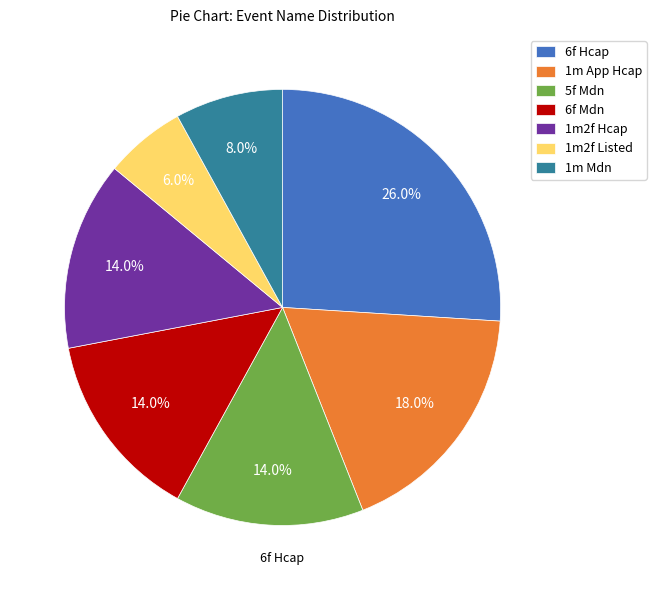

To the nearest percent, what percentage of the pie is 6f Mdn?

14%